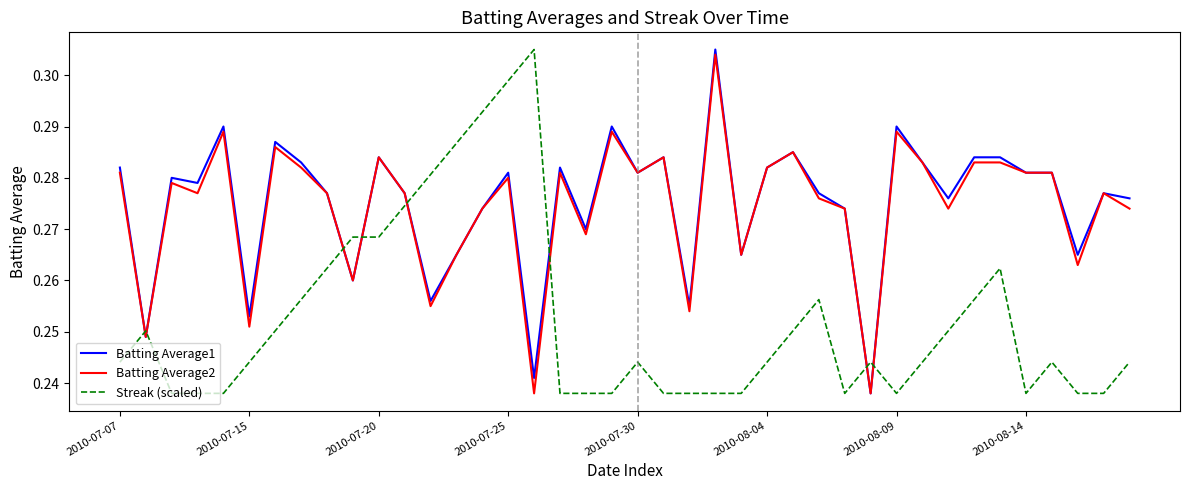

How many Batting Average1 values are between 0 and 1?

40